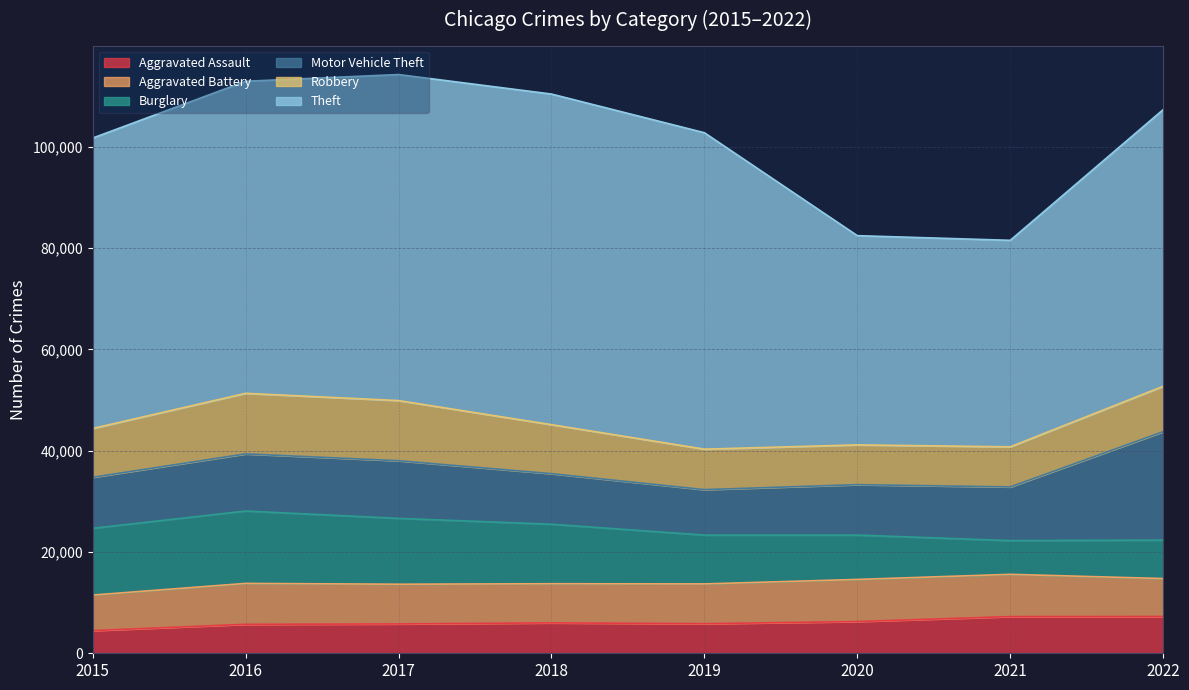

Which series has the largest total across all categories?

Theft